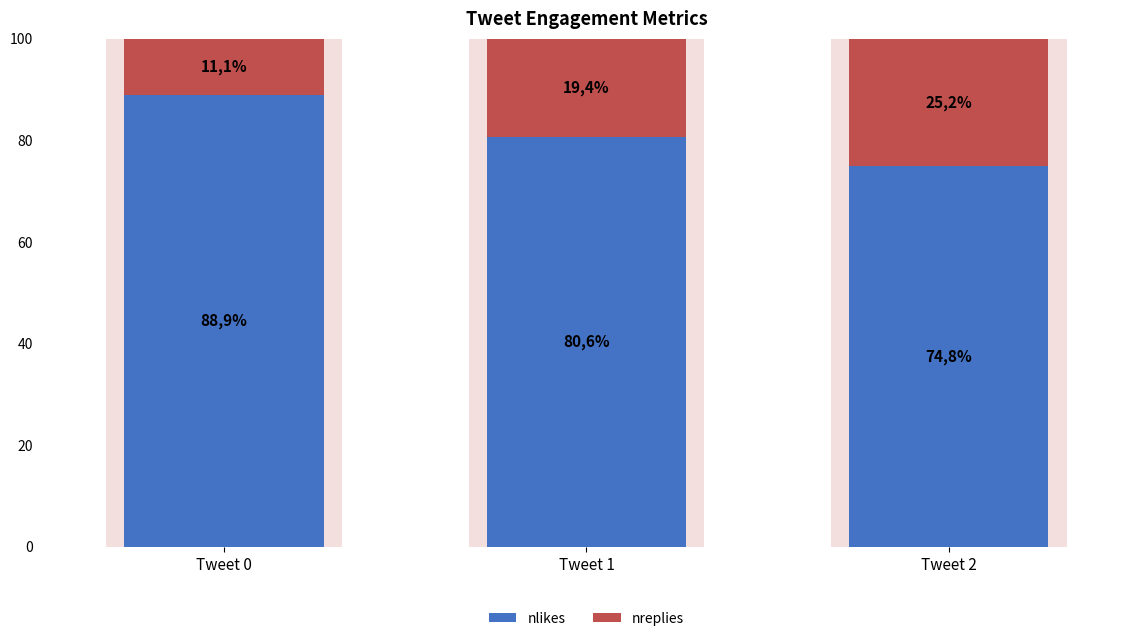

List the labels in order of nreplies value, largest first.

Tweet 2, Tweet 1, Tweet 0